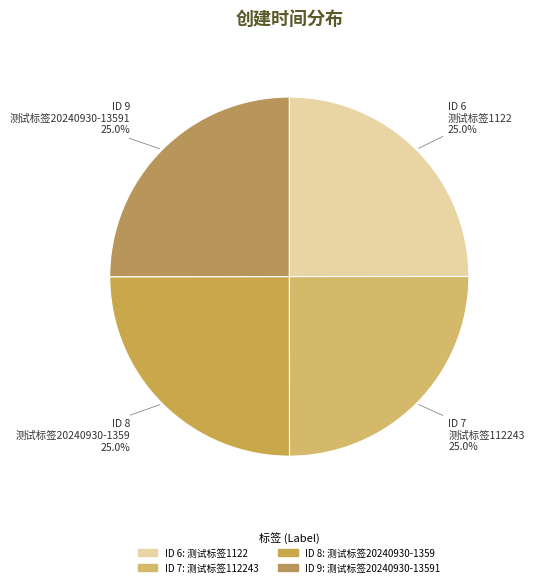

Which slice is the largest?

9